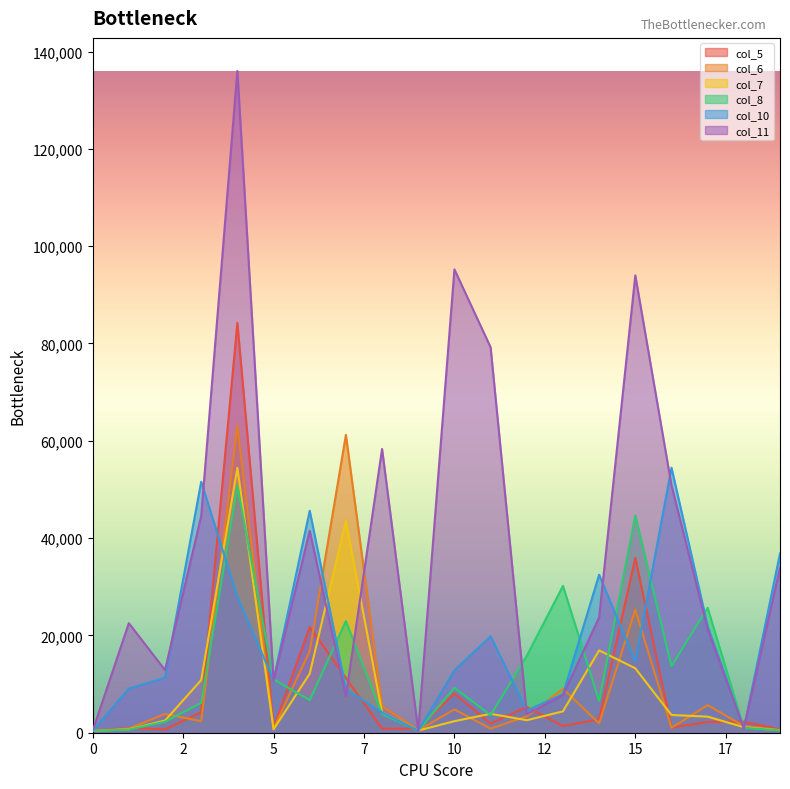

What is the difference between the col_7 values at 2 and 11?

1388